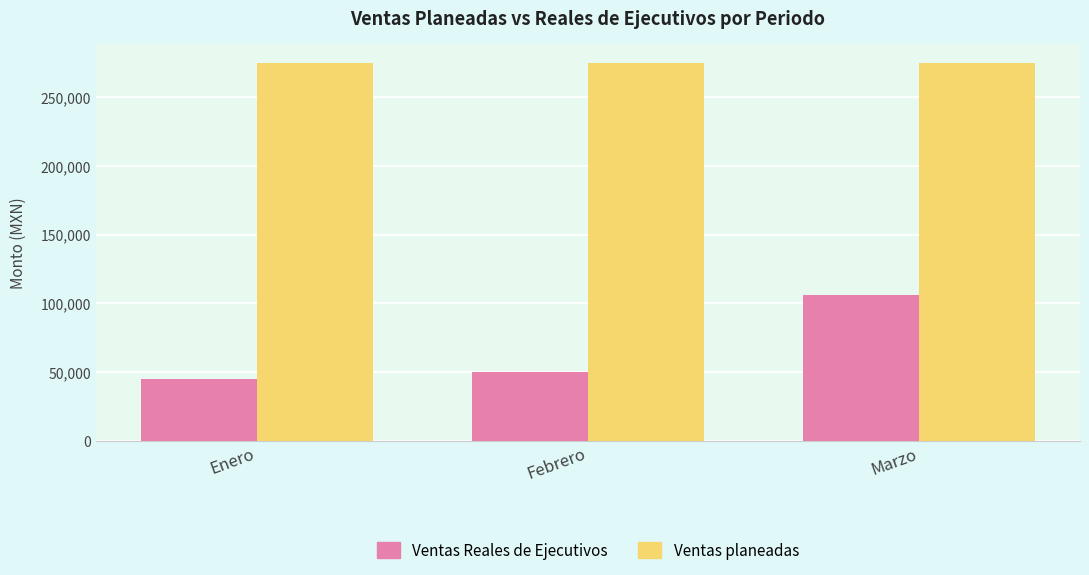

What is the minimum value for Ventas Reales de Ejecutivos?

44705.6